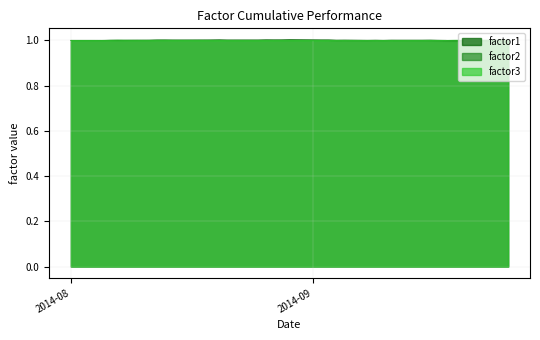

True or false: factor3 has more than 2 points higher than both neighbors.

True